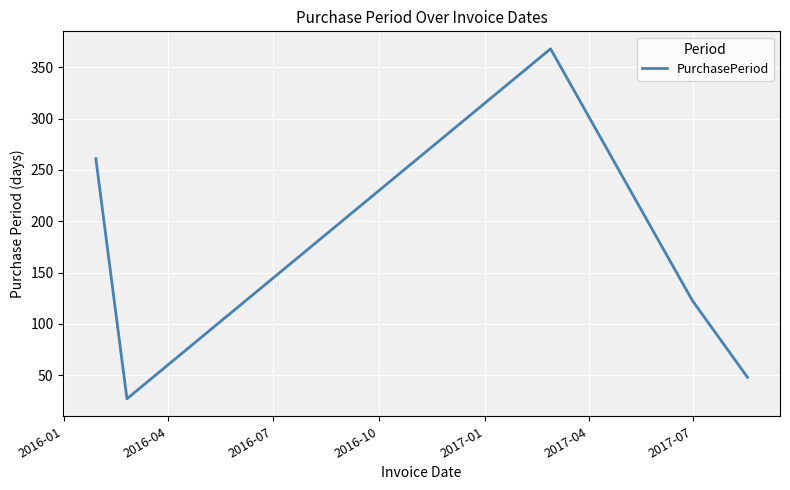

True or false: the data has more than 2 interior local peaks.

False